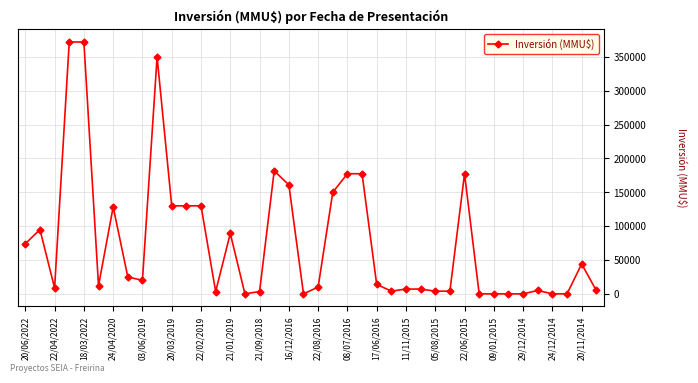

True or false: the data has more than 0 interior local peaks.

True